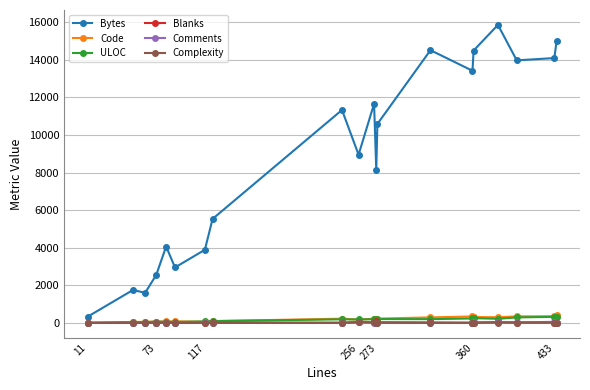

True or false: Complexity has more than 0 points higher than both neighbors.

True